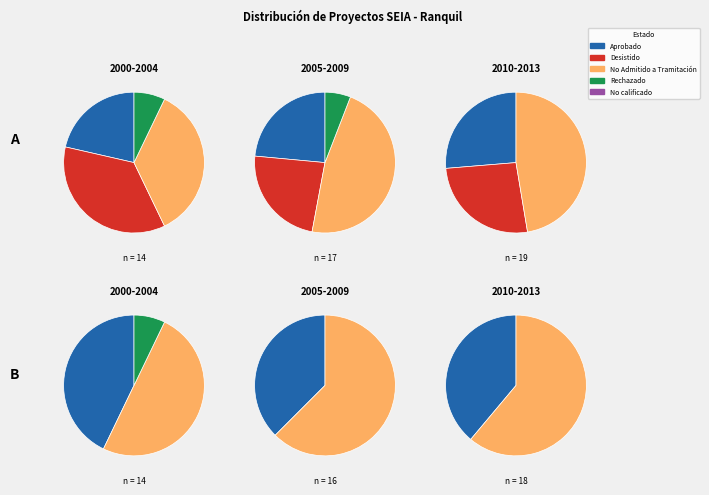

The EIA slice represents 0% of the pie. True or false?

True